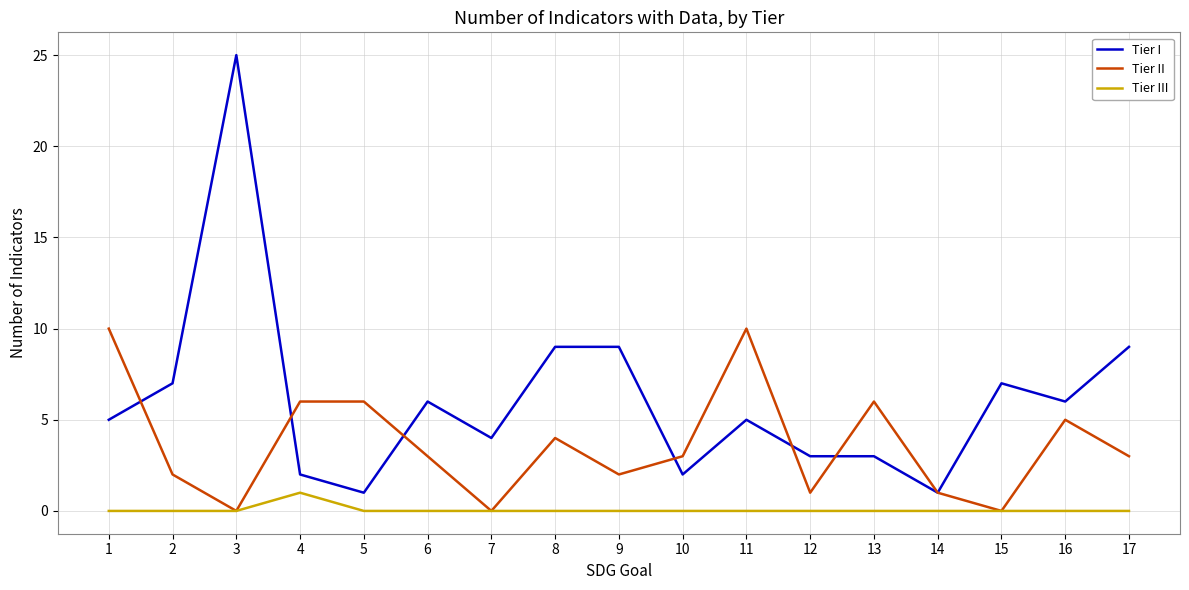

Which series has the largest range (max minus min)?

Tier I